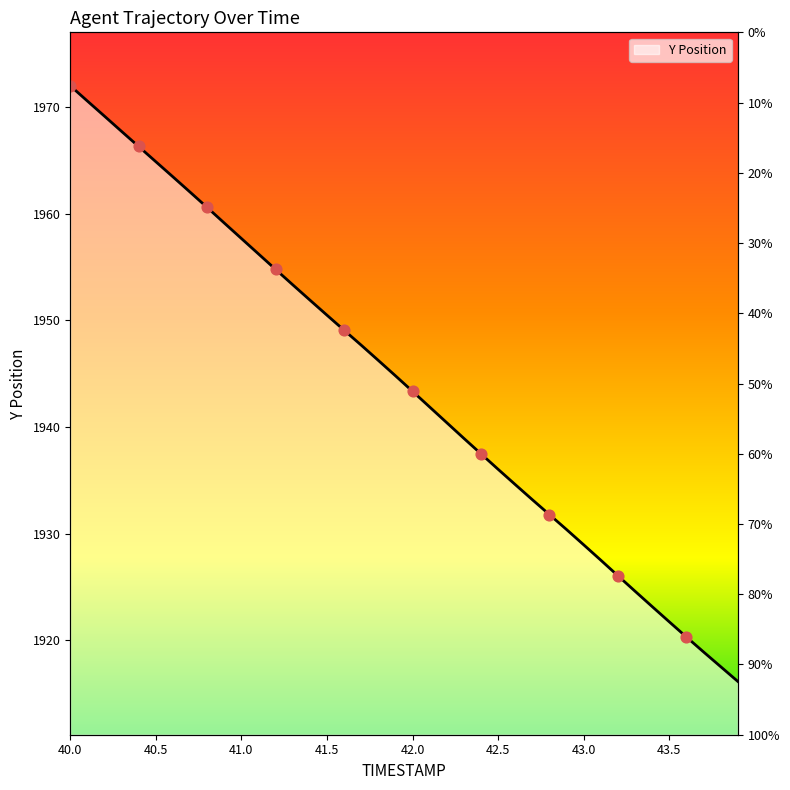

Which has a higher value, 43.5 or 40.0?

40.0